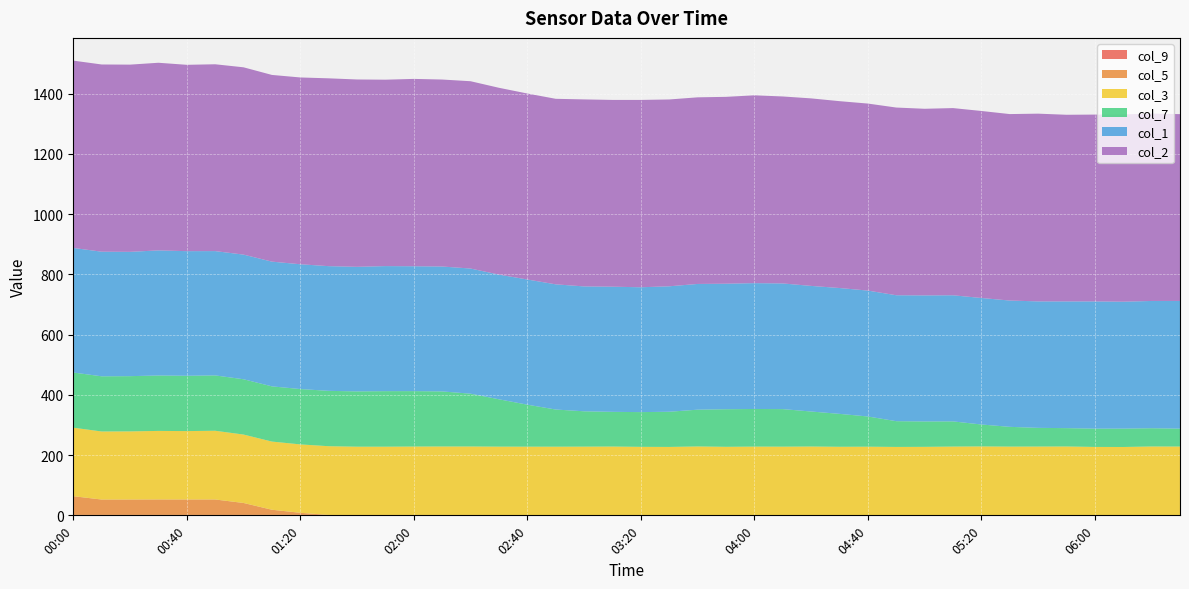

Reading right to left, list all the values displayed in this chart.

col_9: 06:30=1.1	06:20=1.1	06:10=1.2	06:00=1.1	05:50=1.1	05:40=1.0	05:30=1.2	05:20=1.1	05:10=1.1	05:00=1.1	04:50=1.0	04:40=1.1	04:30=1.0	04:20=1.0	04:10=1.0	04:00=1.0	03:50=1.0	03:40=1.1	03:30=1.1	03:20=1.1	03:10=1.0	03:00=1.1	02:50=1.1	02:40=1.1	02:30=1.1	02:20=1.3	02:10=1.3	02:00=1.3	01:50=1.3	01:40=1.3	01:30=1.3	01:20=1.4	01:10=1.5	01:00=1.4	00:50=1.3	00:40=1.4	00:30=1.4	00:20=1.4	00:10=1.4	00:00=1.5
col_5: 06:30=0.0	06:20=0.0	06:10=0.0	06:00=0.0	05:50=0.0	05:40=0.0	05:30=0.0	05:20=0.0	05:10=0.0	05:00=0.0	04:50=0.0	04:40=0.0	04:30=0.0	04:20=0.0	04:10=0.0	04:00=0.0	03:50=0.0	03:40=0.0	03:30=0.0	03:20=0.0	03:10=0.0	03:00=0.0	02:50=0.0	02:40=0.0	02:30=0.0	02:20=0.0	02:10=0.0	02:00=0.0	01:50=0.0	01:40=0.0	01:30=0.0	01:20=7.1	01:10=17.1	01:00=39.7	00:50=51.4	00:40=51.3	00:30=51.4	00:20=51.2	00:10=51.1	00:00=62.1
col_3: 06:30=227.4	06:20=227.6	06:10=225.8	06:00=226.1	05:50=227.6	05:40=227.5	05:30=227.1	05:20=227.8	05:10=227.3	05:00=226.4	04:50=226.2	04:40=226.9	04:30=226.7	04:20=227.6	04:10=227.1	04:00=227.3	03:50=226.6	03:40=227.7	03:30=226.1	03:20=226.4	03:10=227.5	03:00=227.1	02:50=226.9	02:40=227.0	02:30=227.1	02:20=227.4	02:10=227.4	02:00=227.2	01:50=226.7	01:40=226.7	01:30=228.3	01:20=227.1	01:10=226.4	01:00=227.2	00:50=228.2	00:40=227.1	00:30=227.6	00:20=226.2	00:10=226.0	00:00=227.5
col_7: 06:30=59.4	06:20=60.6	06:10=61.0	06:00=60.7	05:50=60.9	05:40=62.0	05:30=65.6	05:20=72.8	05:10=83.6	05:00=84.3	04:50=85.5	04:40=100.3	04:30=109.3	04:20=116.2	04:10=124.7	04:00=124.9	03:50=124.8	03:40=122.1	03:30=116.8	03:20=115.3	03:10=115.2	03:00=117.3	02:50=123.4	02:40=139.4	02:30=157.2	02:20=175.3	02:10=182.8	02:00=184.0	01:50=184.4	01:40=183.6	01:30=183.8	01:20=183.8	01:10=183.3	01:00=183.6	00:50=183.8	00:40=183.7	00:30=184.0	00:20=183.4	00:10=183.2	00:00=183.2
col_1: 06:30=424.1	06:20=422.6	06:10=421.5	06:00=422.5	05:50=420.8	05:40=420.0	05:30=419.4	05:20=420.1	05:10=418.8	05:00=418.6	04:50=418.2	04:40=418.1	04:30=417.9	04:20=417.1	04:10=417.3	04:00=417.9	03:50=416.8	03:40=417.5	03:30=416.6	03:20=414.6	03:10=415.6	03:00=414.7	02:50=415.7	02:40=415.7	02:30=414.0	02:20=415.6	02:10=414.8	02:00=414.7	01:50=415.3	01:40=413.7	01:30=414.1	01:20=414.4	01:10=414.2	01:00=413.9	00:50=412.8	00:40=413.8	00:30=415.4	00:20=412.8	00:10=413.8	00:00=413.7
col_2: 06:30=620.3	06:20=622.4	06:10=621.8	06:00=620.4	05:50=619.8	05:40=623.4	05:30=619.2	05:20=621.0	05:10=621.6	05:00=619.7	04:50=623.3	04:40=621.0	04:30=620.5	04:20=622.7	04:10=620.9	04:00=623.7	03:50=620.5	03:40=619.7	03:30=620.4	03:20=622.1	03:10=620.2	03:00=621.0	02:50=616.1	02:40=617.6	02:30=620.4	02:20=622.0	02:10=620.9	02:00=622.1	01:50=619.0	01:40=622.1	01:30=623.7	01:20=620.3	01:10=620.0	01:00=622.0	00:50=620.4	00:40=618.8	00:30=623.1	00:20=621.7	00:10=621.7	00:00=622.0